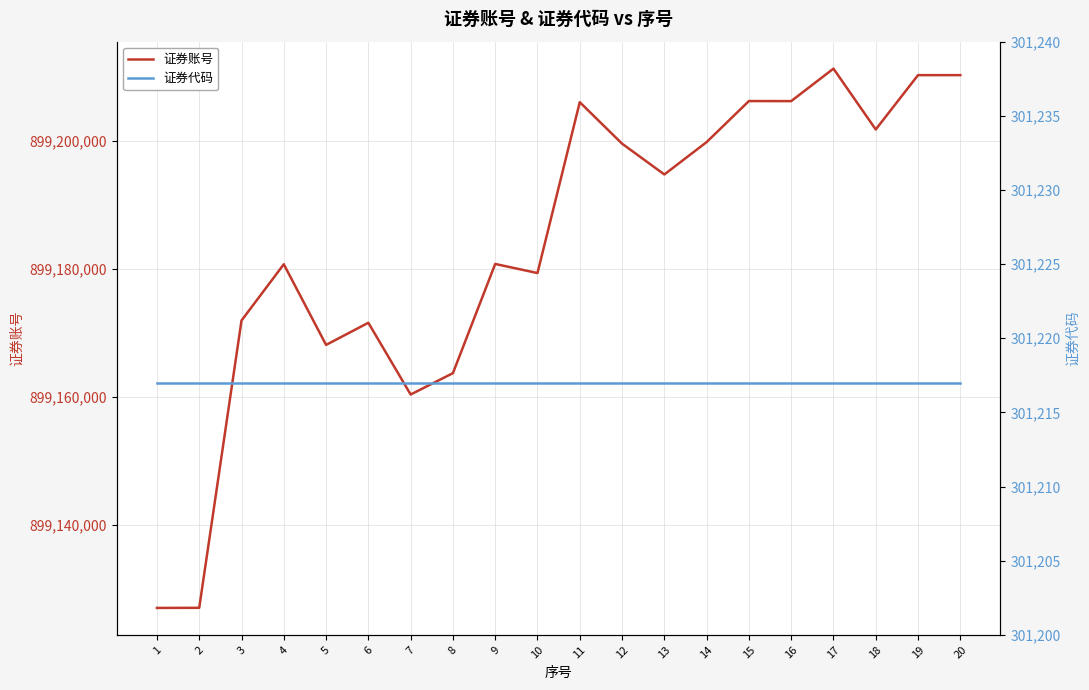

True or false: 证券账号 and 证券代码 intersect in this chart.

False